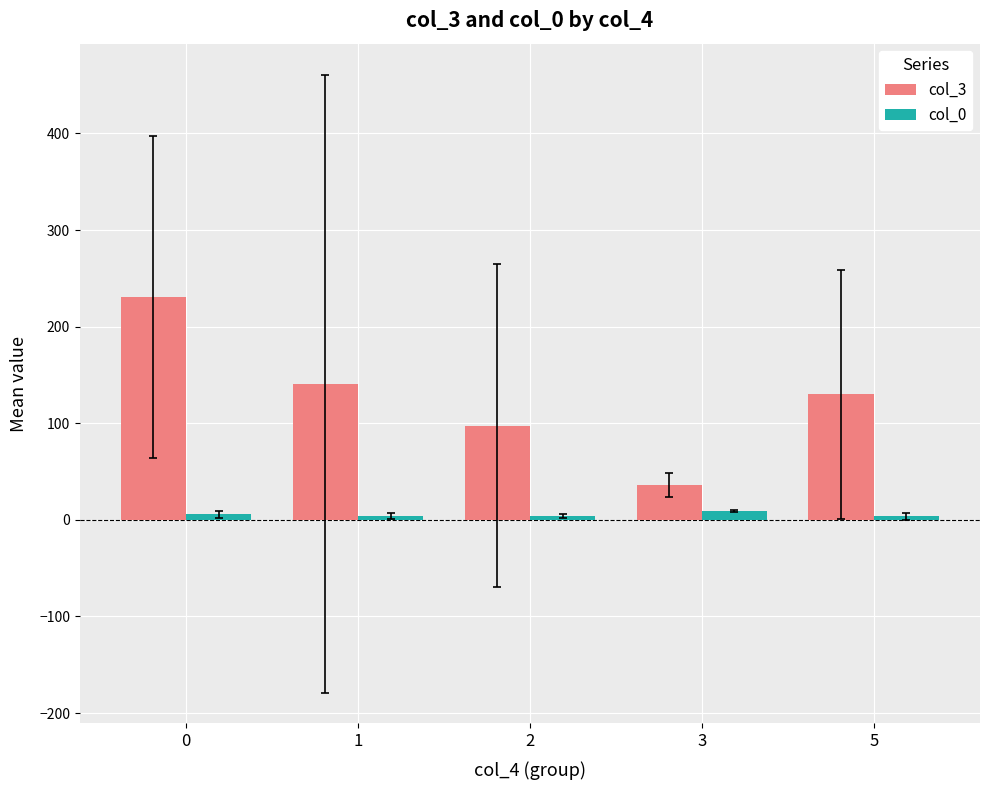

How many bars are there in each group?

2